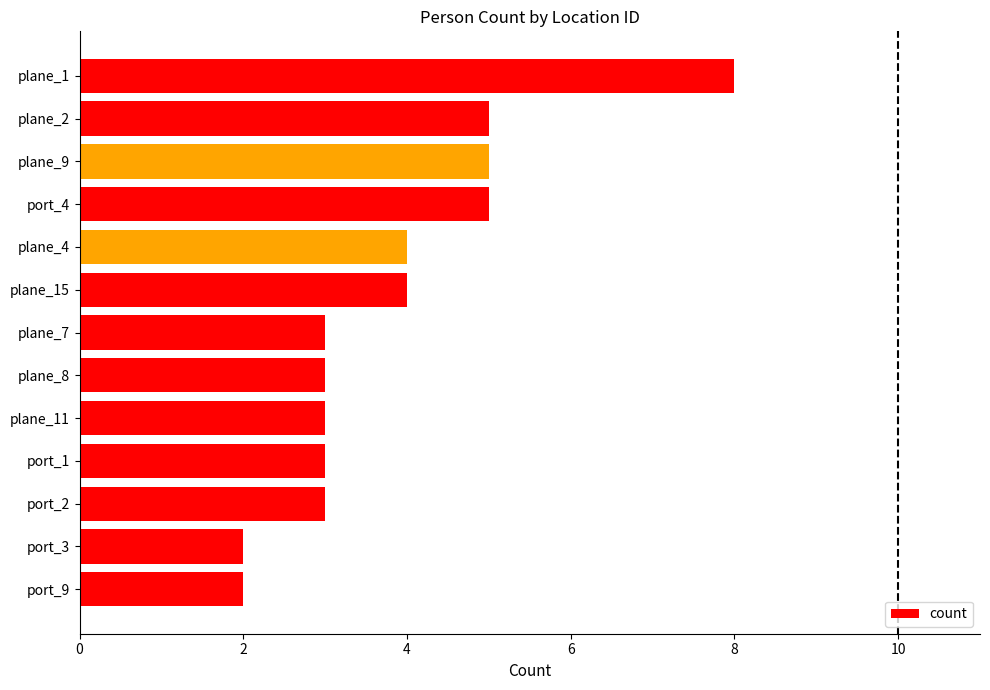

What is the greatest value displayed?

8